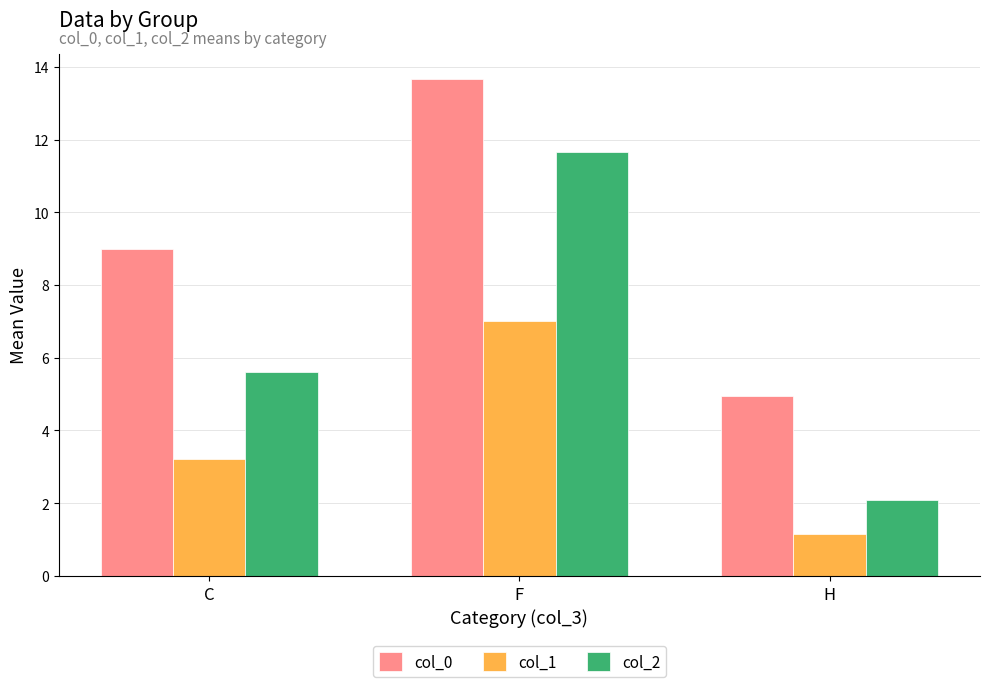

What is the sum of the col_2 values at C and F?

17.3